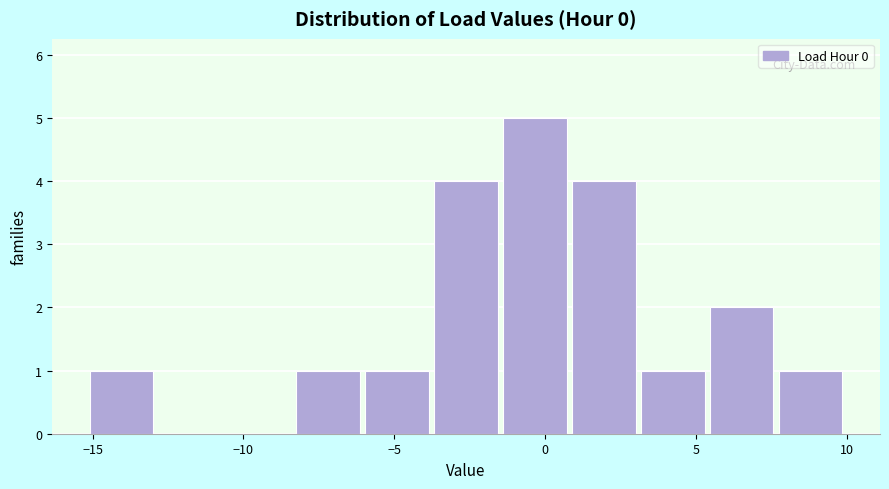

How tall is the bar that spans -3.5 to -1.5 on the x-axis? Neither the bar edges nor the heights are printed on the chart, so give them approximately, as read against the axes.

4